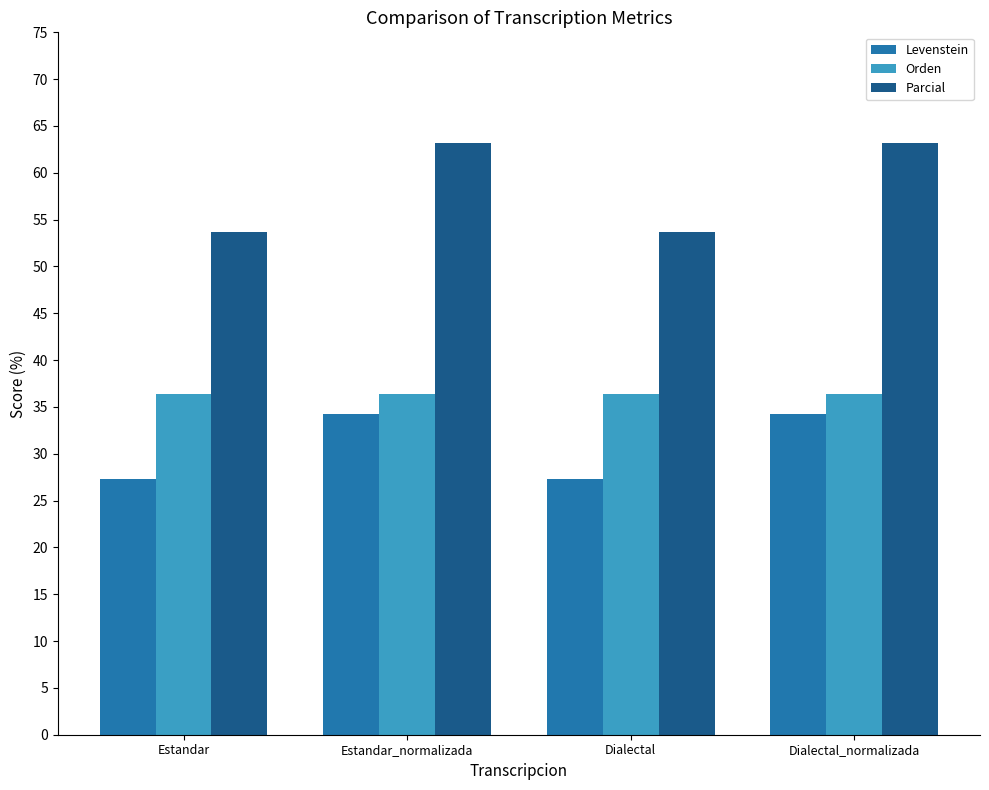

What is the smallest value displayed?

27.3